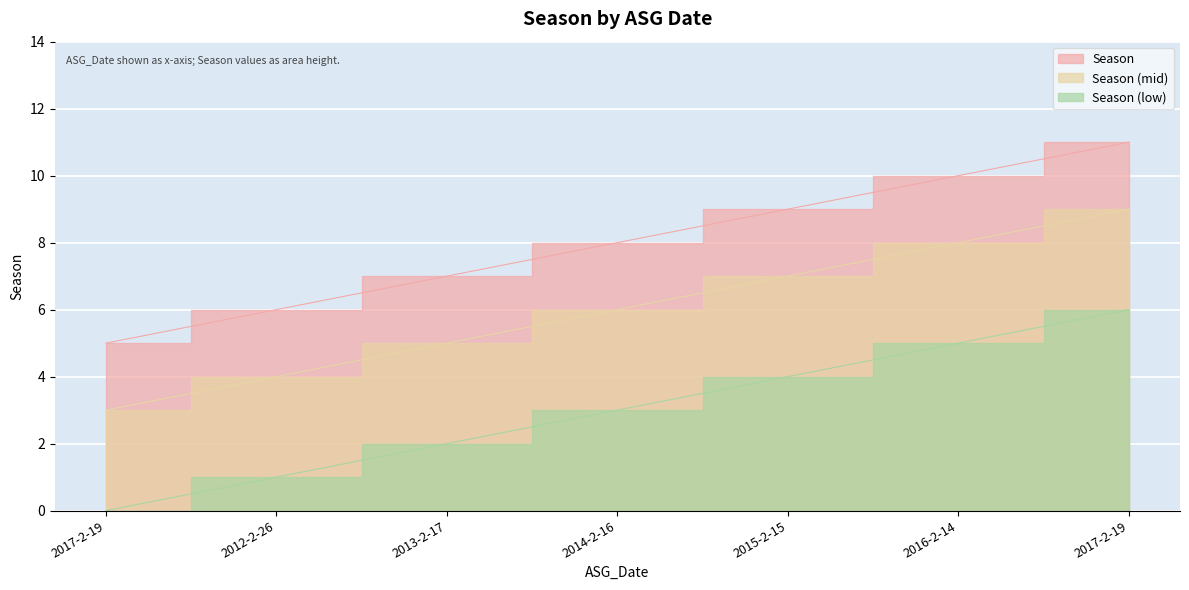

Rank the categories by value from lowest to highest.

2017-2-19, 2012-2-26, 2013-2-17, 2014-2-16, 2015-2-15, 2016-2-14, 2017-2-19